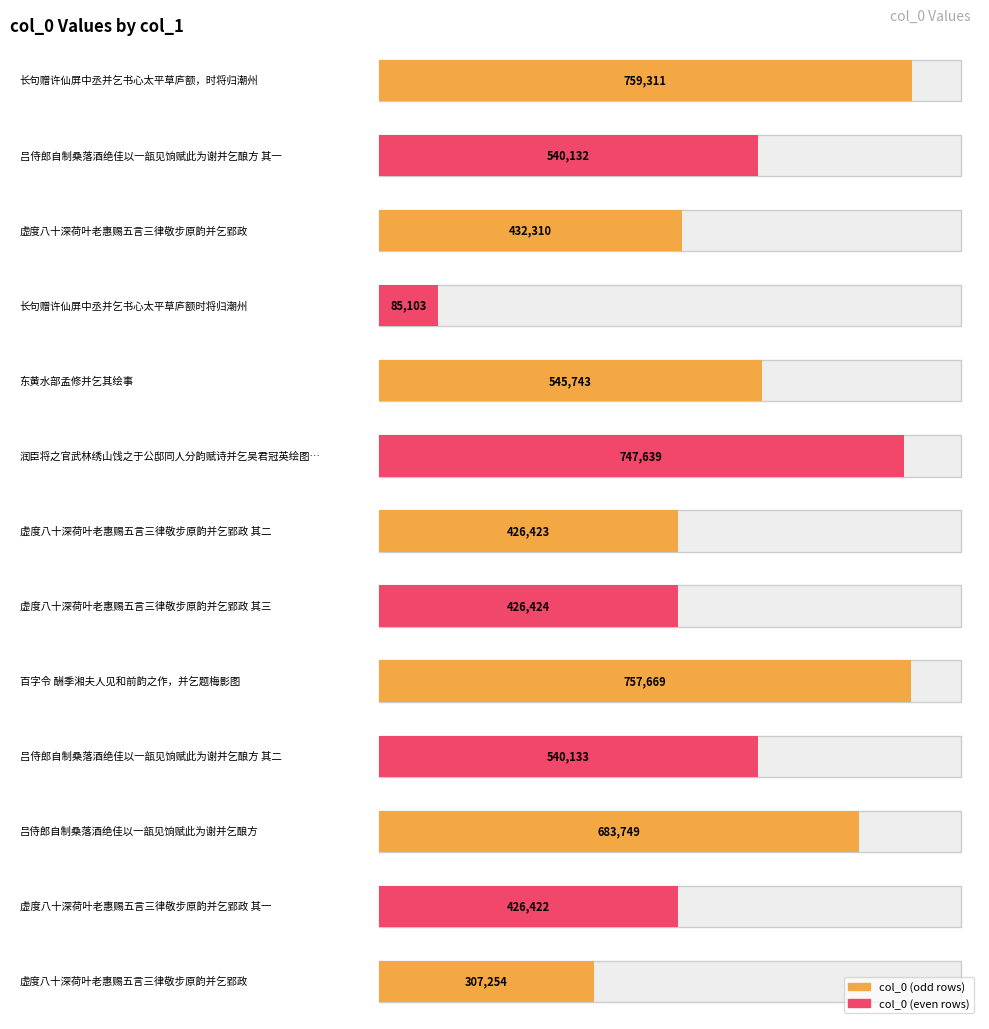

What is the label of the 2nd bar from the left?

吕侍郎自制桑落酒绝佳以一瓿见饷赋此为谢并乞酿方 其一